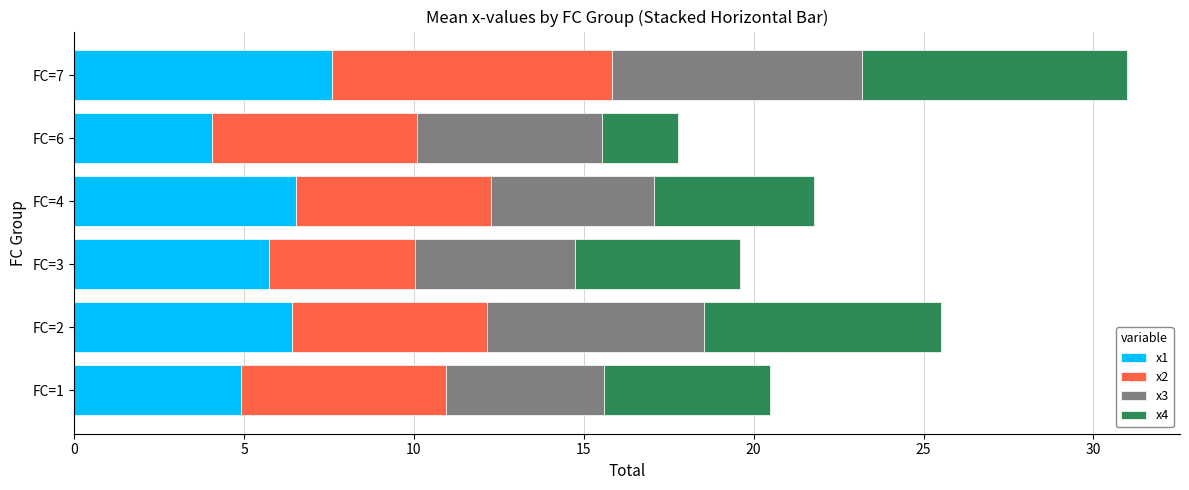

Is it true that x1 equals 6.5 at FC=4?

True